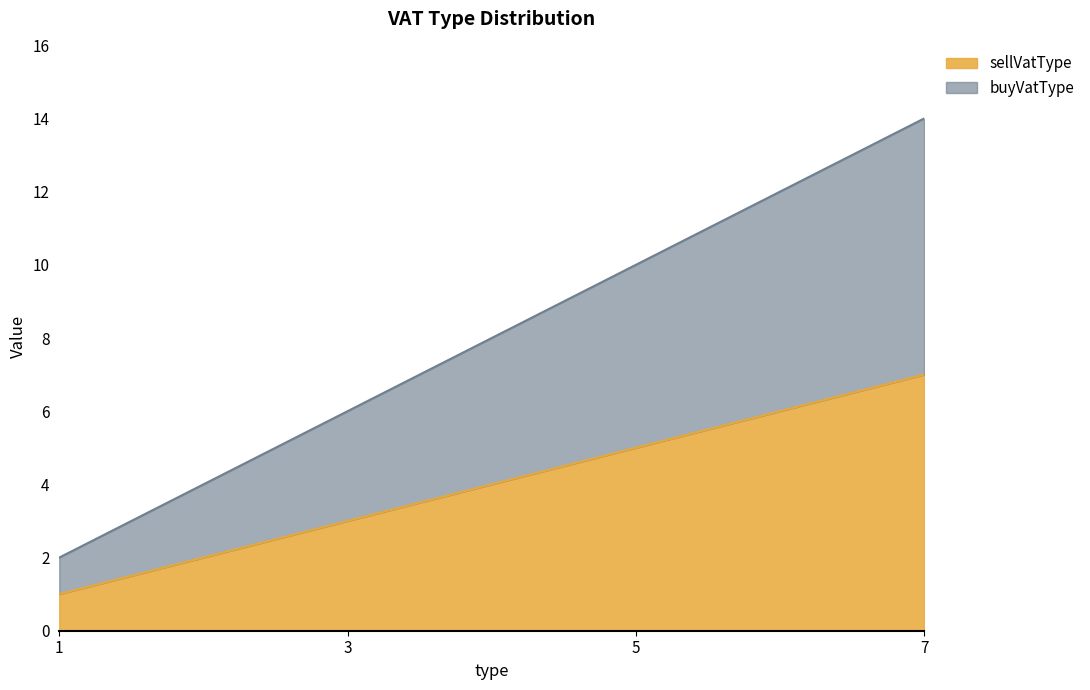

What is the smallest value displayed?

1